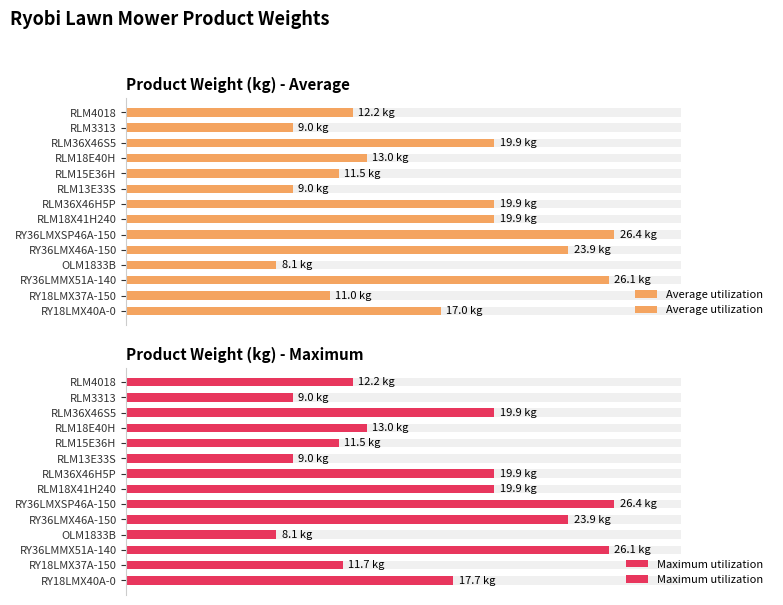

How many bars are there in total?

28